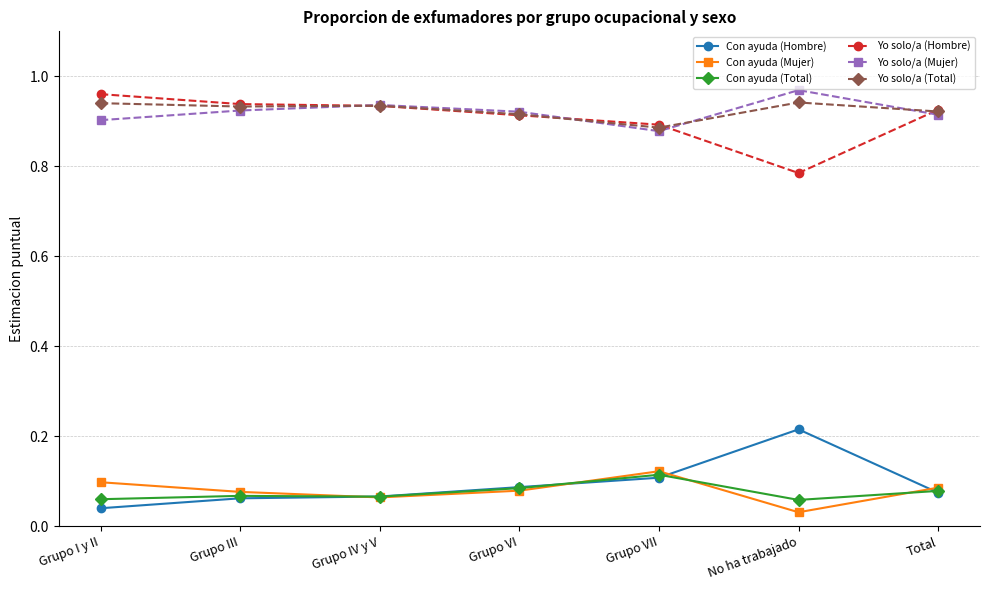

What position from the right is Grupo VI?

4